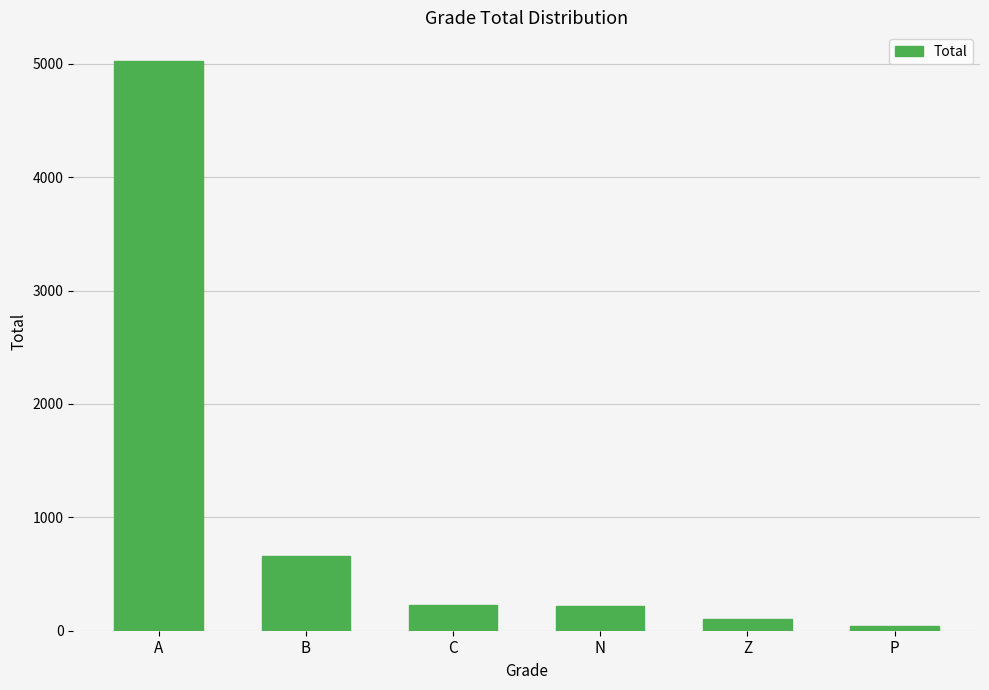

Between Z and A, which is larger?

A